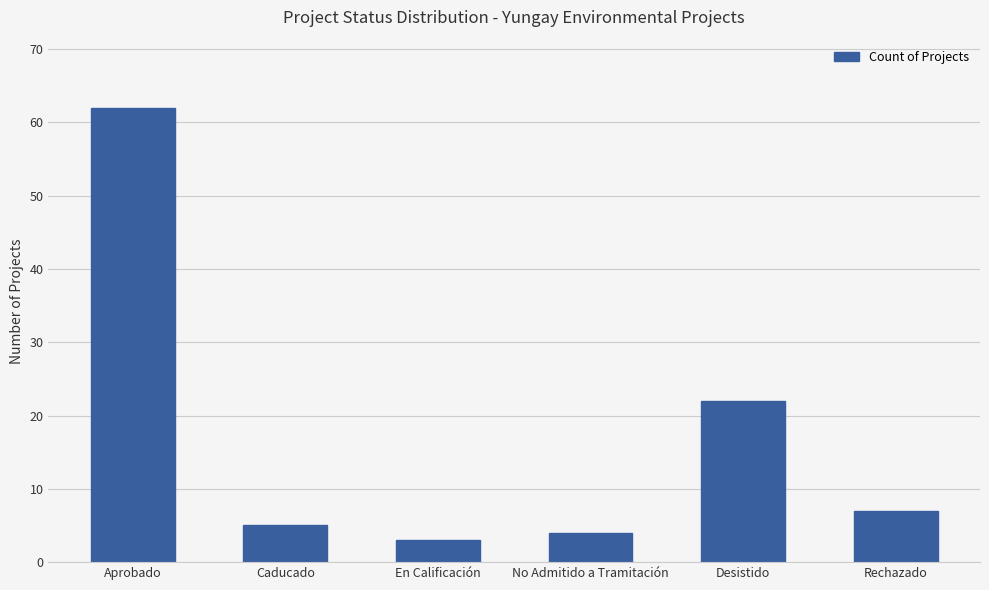

Which label corresponds to the smallest value in the chart?

En Calificación